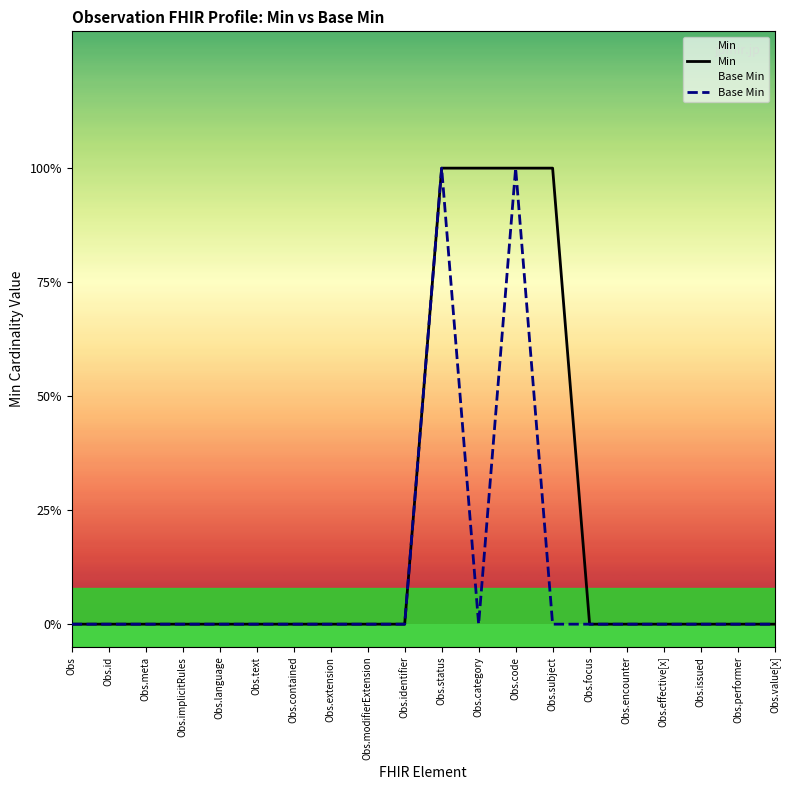

In Base Min, how many points are lower than both neighbors (excluding endpoints)?

1